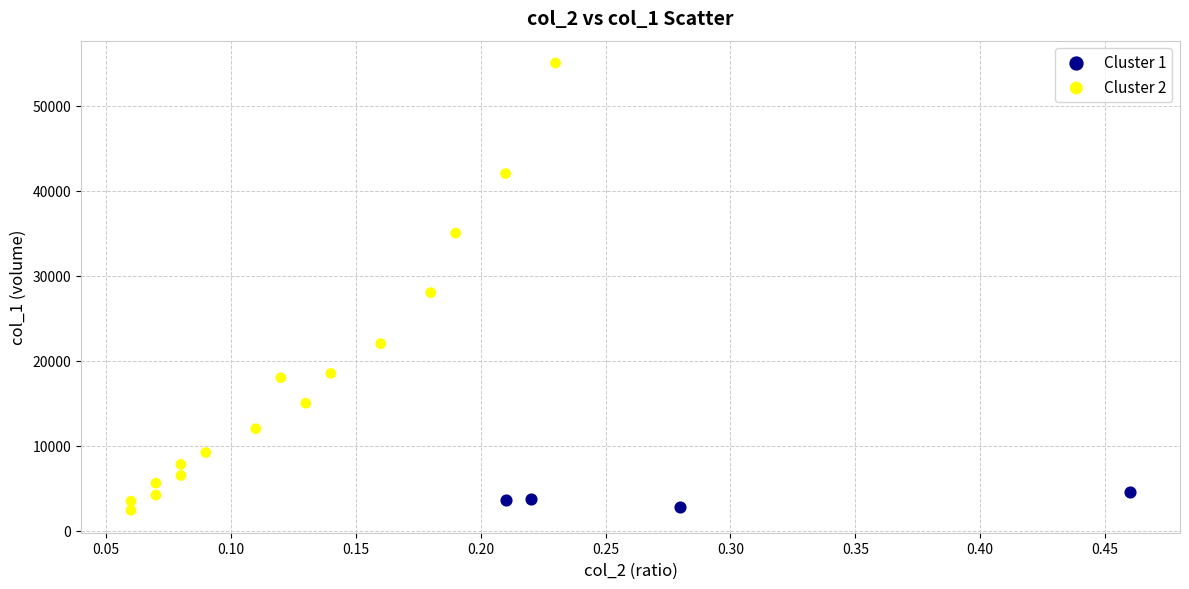

Which series has the widest spread of Y values?

Cluster 2